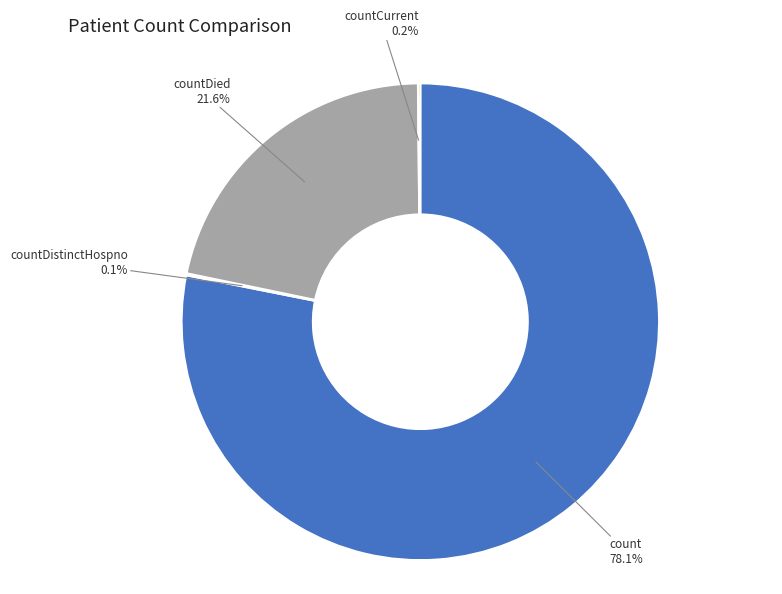

Is there a majority slice in this chart?

Yes